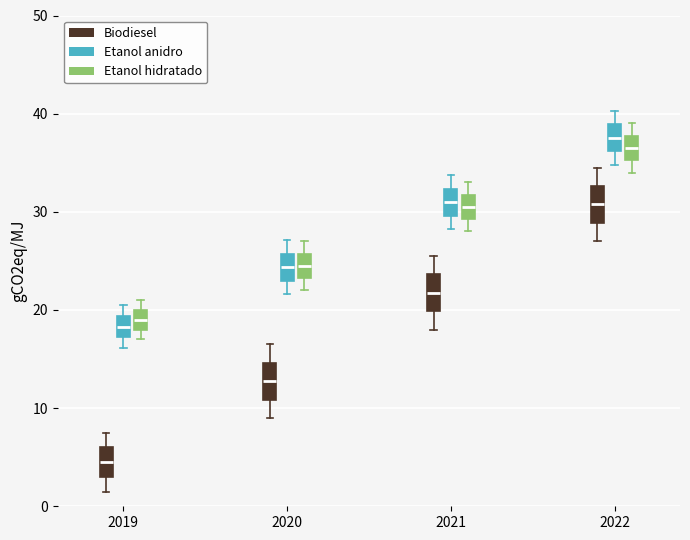

Where is the upper edge of the box for 2022 (Biodiesel) on the y-axis? The values are not printed on the chart, so give them approximately, as read against the axis.

33